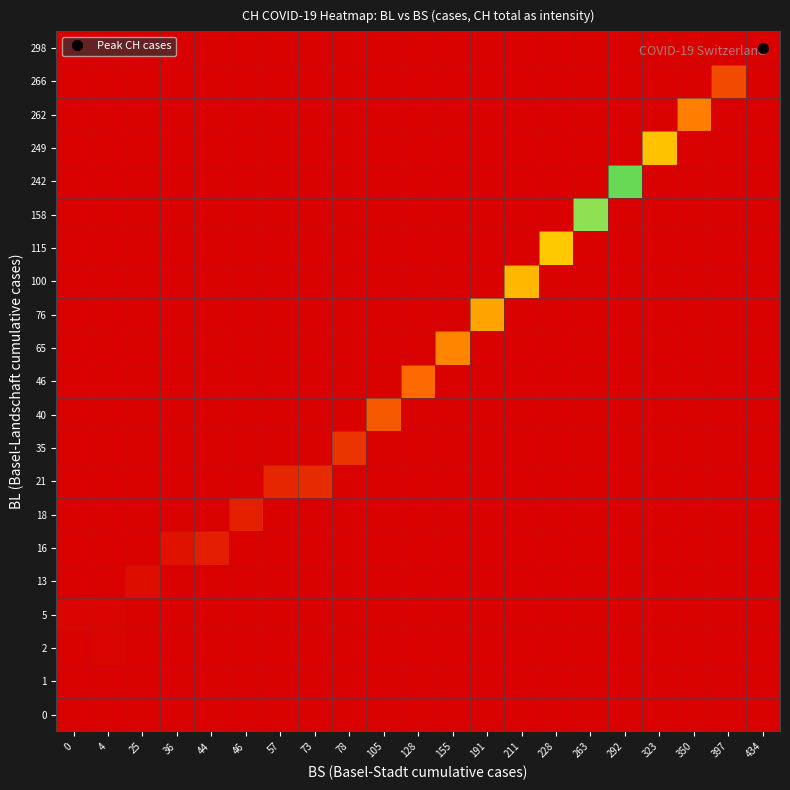

At how many categories does at least one series exceed 116?

17